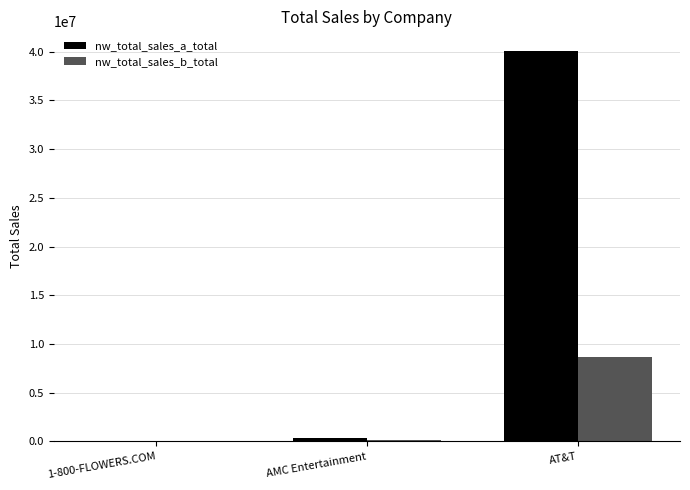

What is the total value across all series at AMC Entertainment?

414668.4